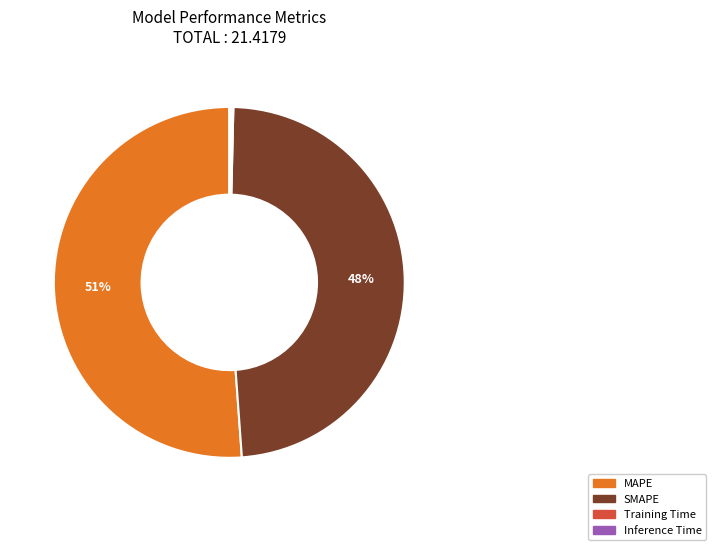

Does MAPE account for over 50% of the chart?

Yes